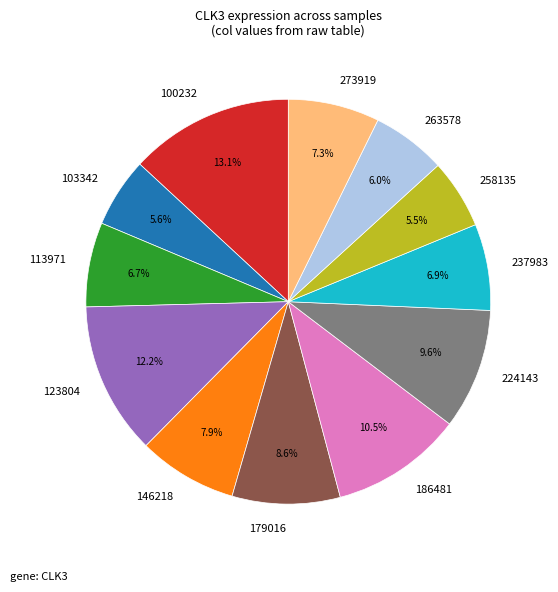

Is there a majority slice in this chart?

No